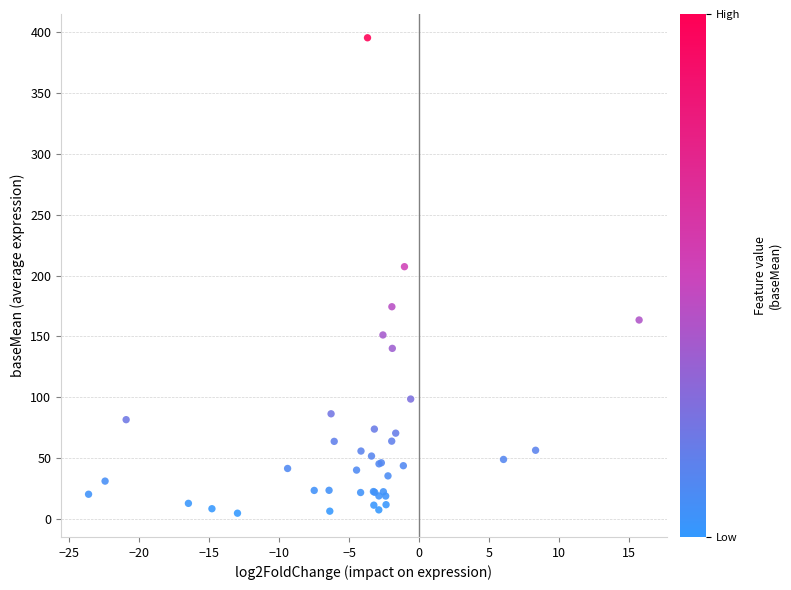

What Y value in the scatter plot is closest to 200?

207.4